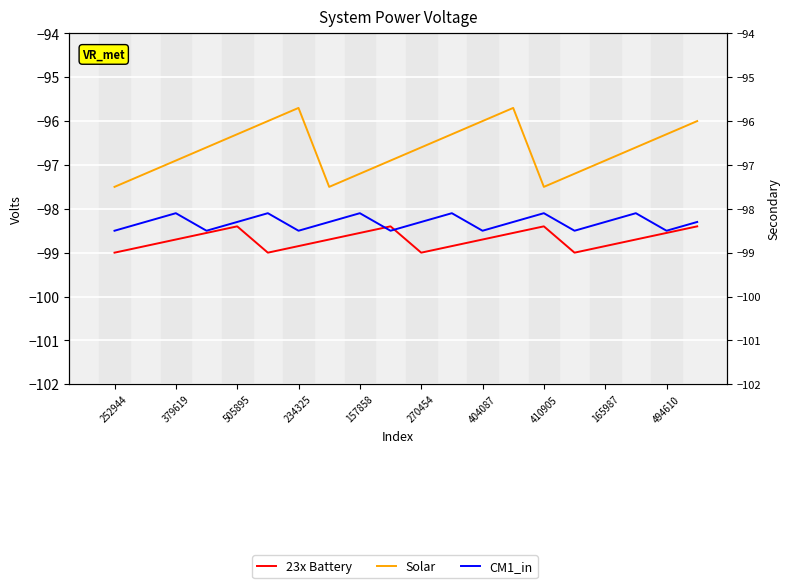

The CM1_in series shows -60.2 at 494610. True or false?

False